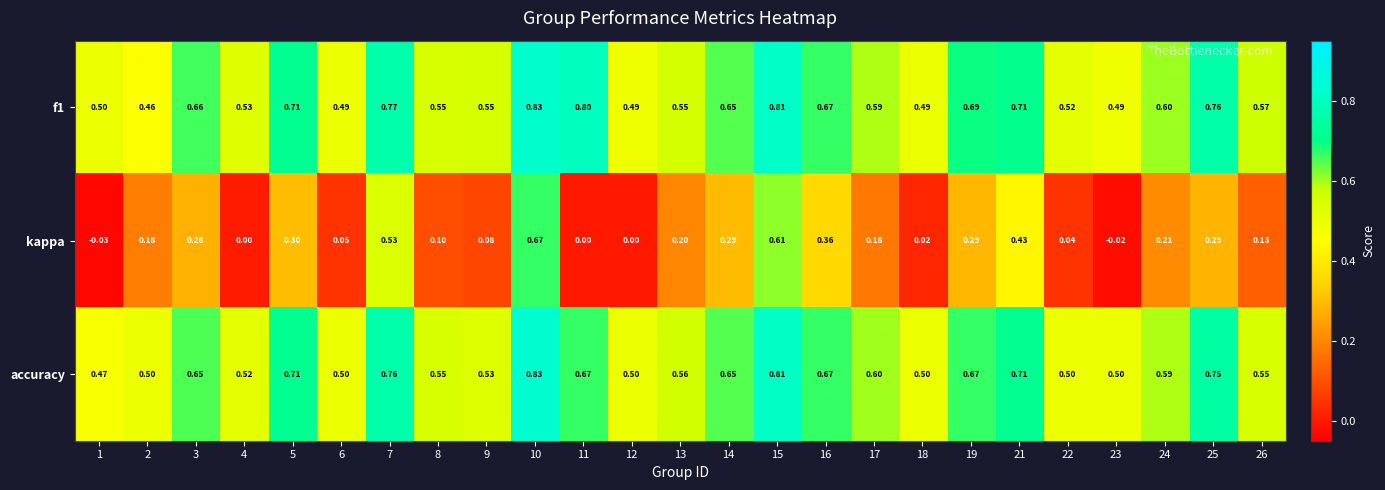

Between 22 and 23, which series saw the biggest shift?

kappa